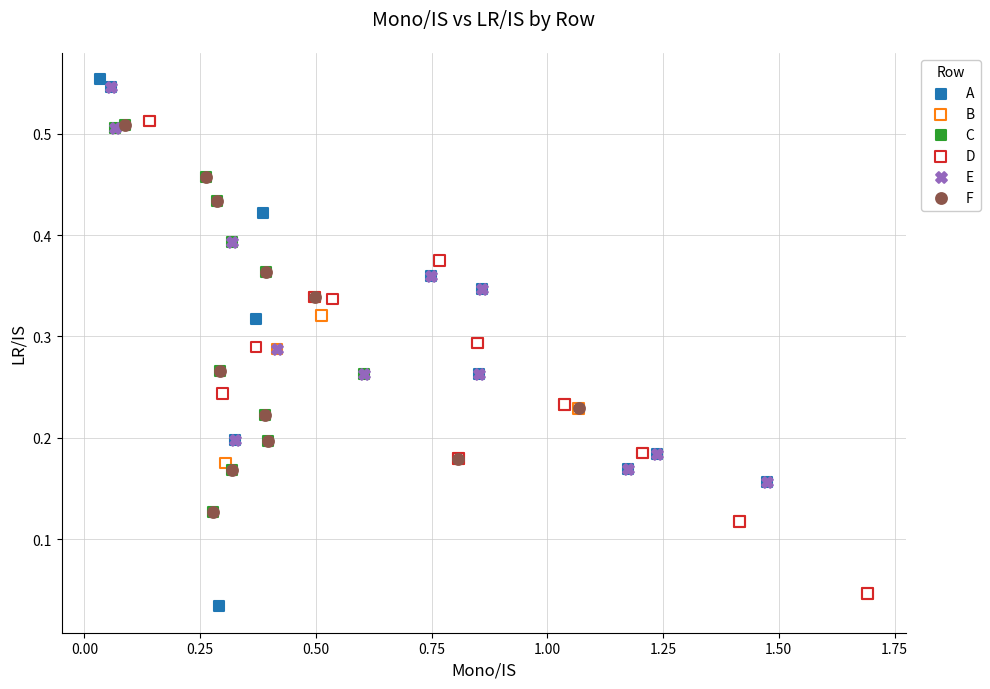

Which series has the largest Y range (max minus min)?

A